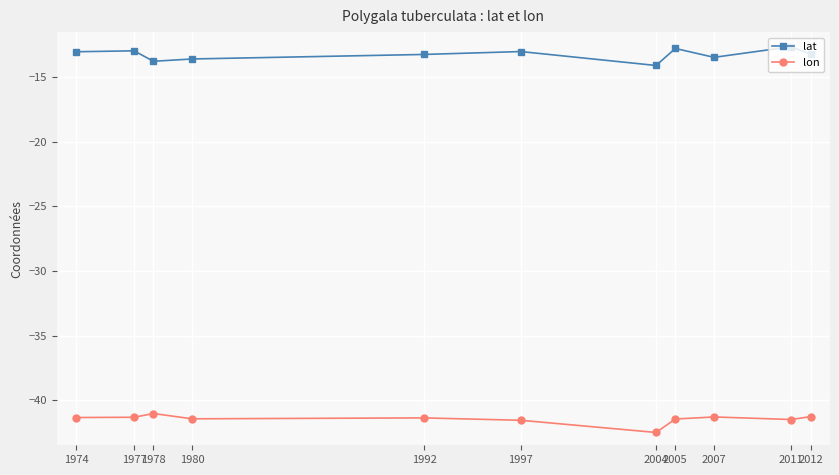

What is the value of the lat point at the 5th from the left?

-13.2